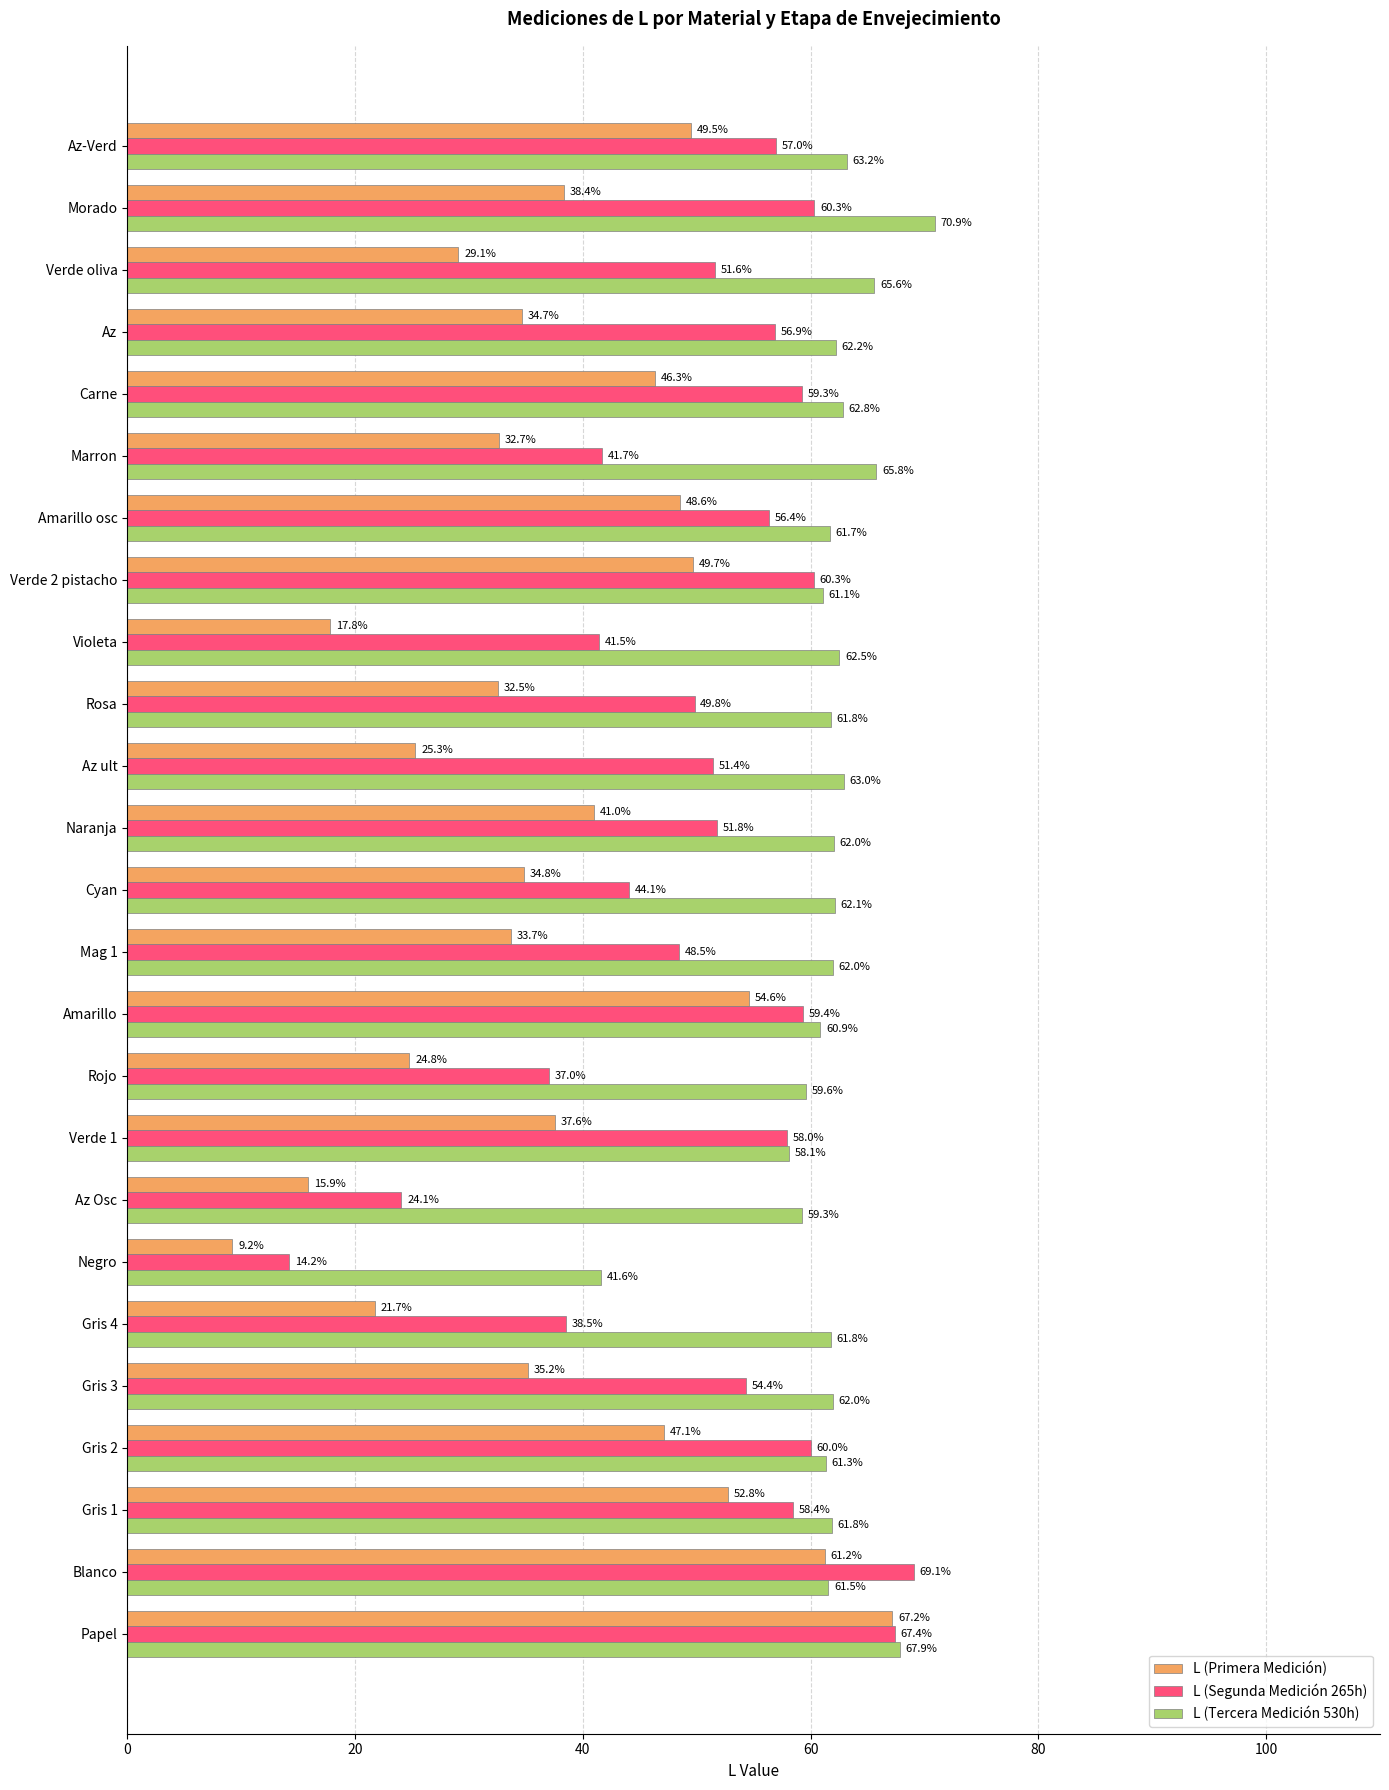

What is the approximate value of L (Segunda Medición 265h) at Mag 1?

48.5